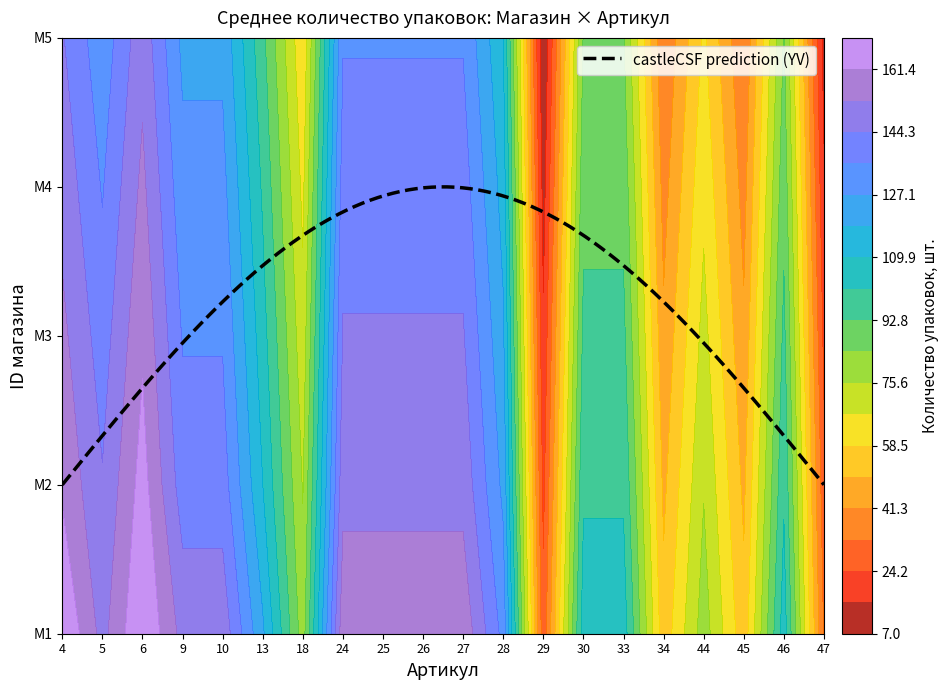

Between 6 and 34, which series saw the biggest shift?

M1